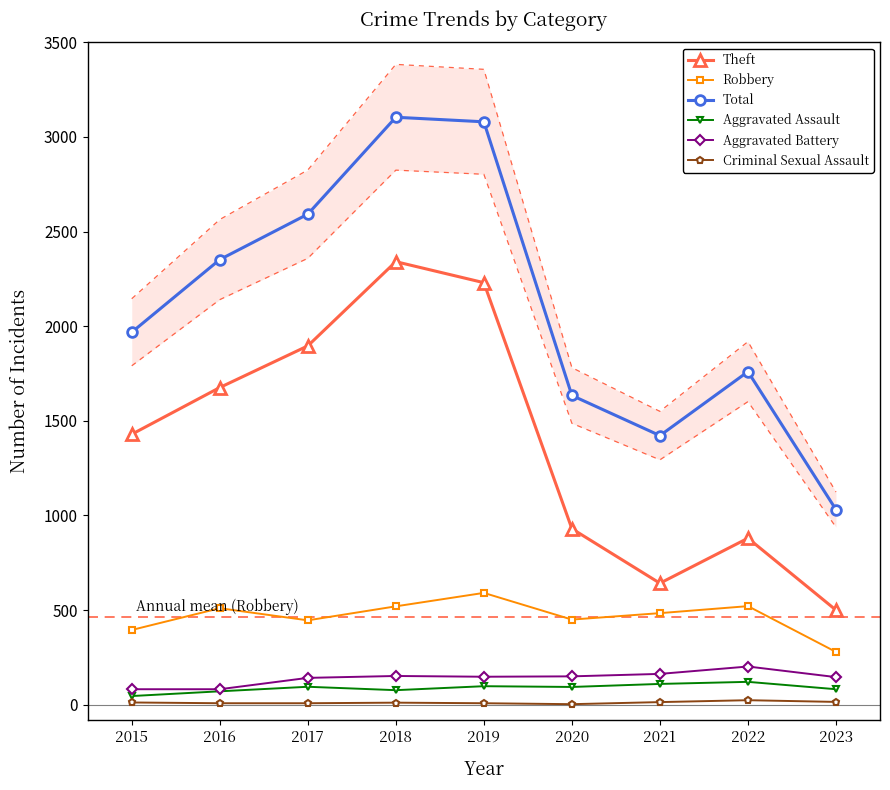

Which has a higher value, 2016 or 2018?

2018